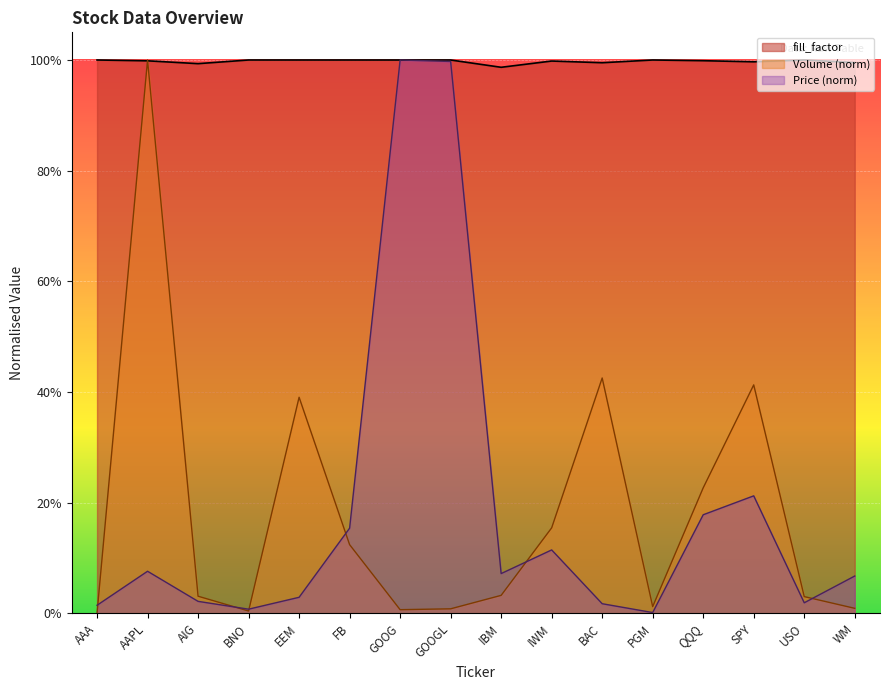

Which series ends up on top after the final intersection of Volume (M) and fill_factor?

fill_factor